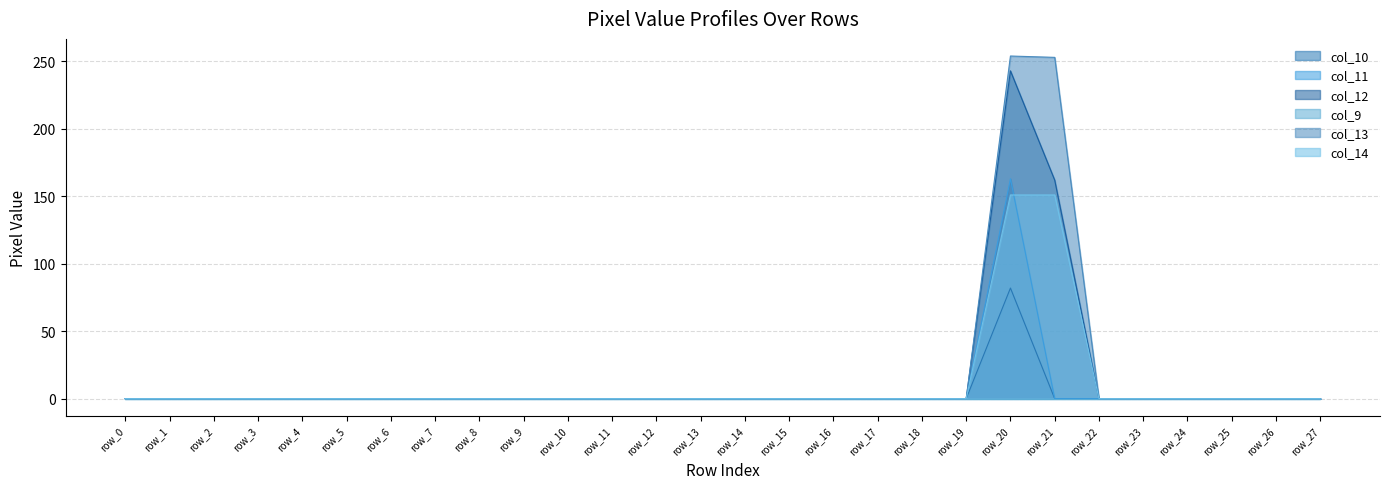

True or false: col_10 and col_12 intersect in this chart.

False